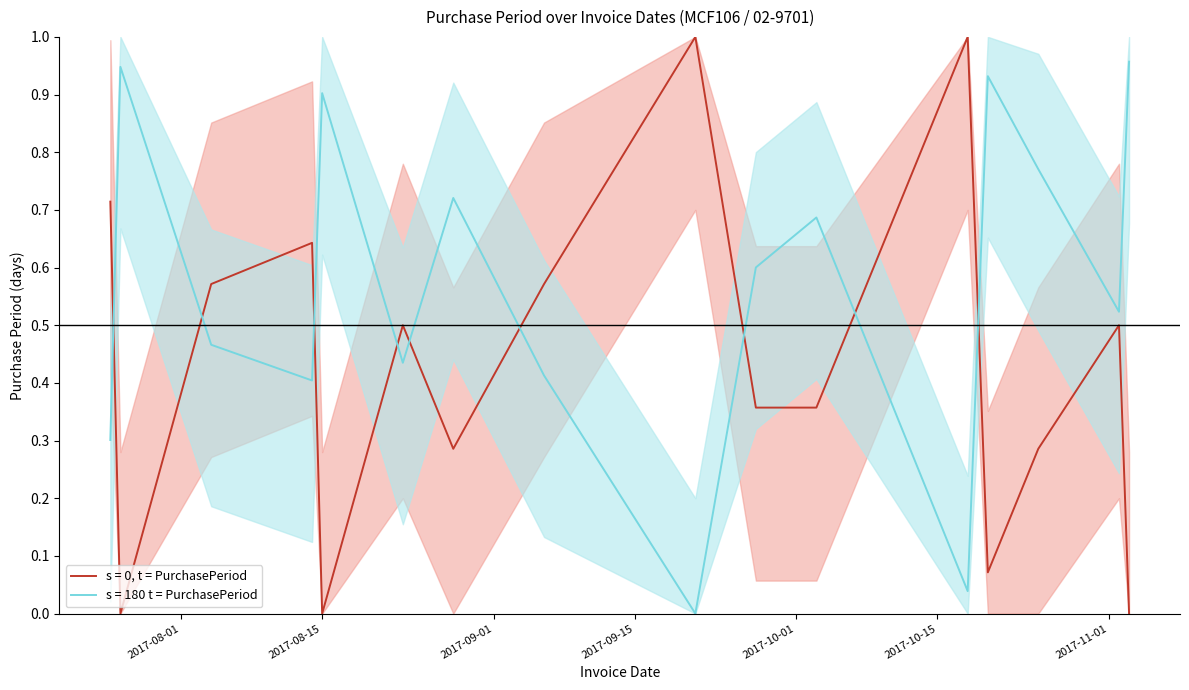

Count the number of values greater than 0.

13